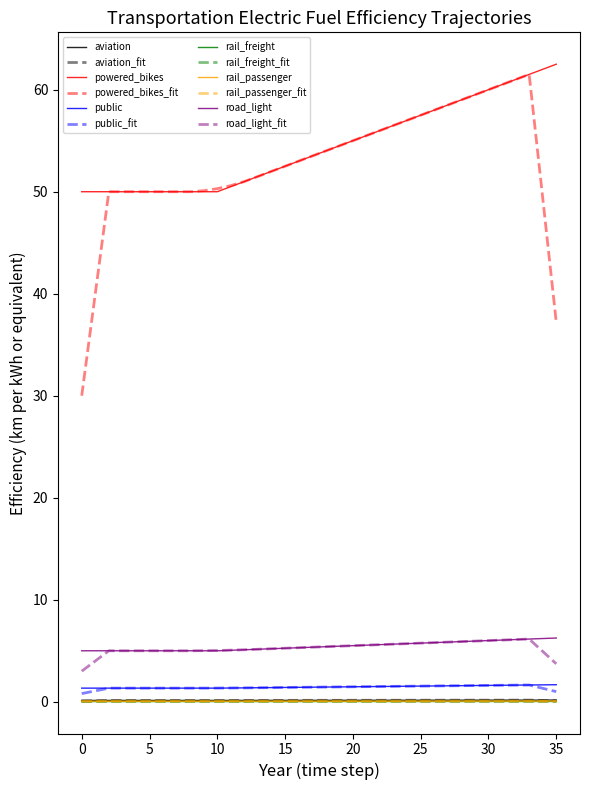

Which series has the widest spread of values?

powered_bikes_fit